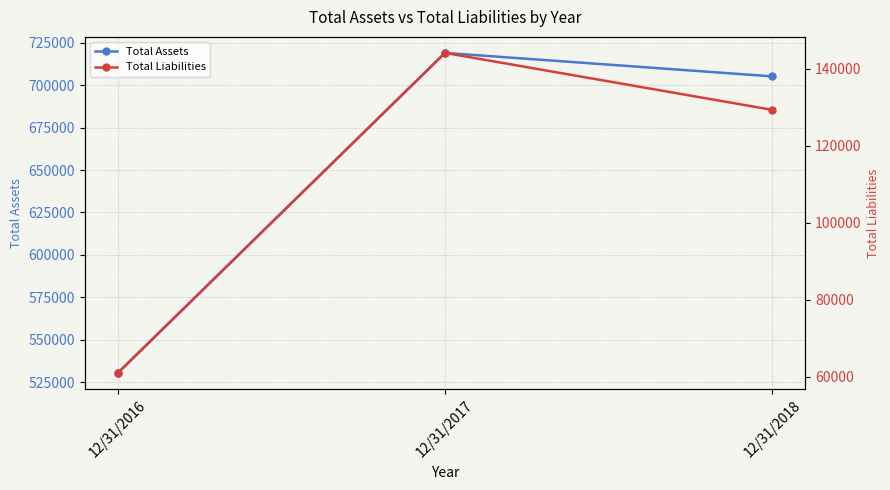

Reading left to right, extract all data points from this chart.

Total Assets: 12/31/2016=530169	12/31/2017=719116	12/31/2018=705272
Total Liabilities: 12/31/2016=60926	12/31/2017=144060	12/31/2018=129271